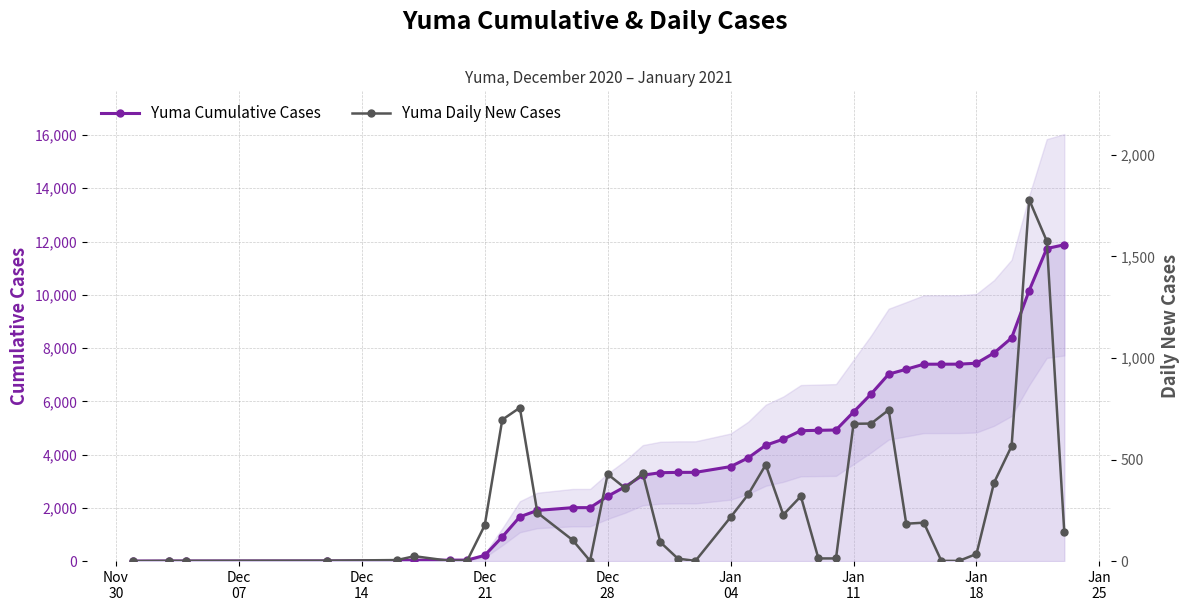

What is the sum of all Yuma Cumulative Cases values?

164033